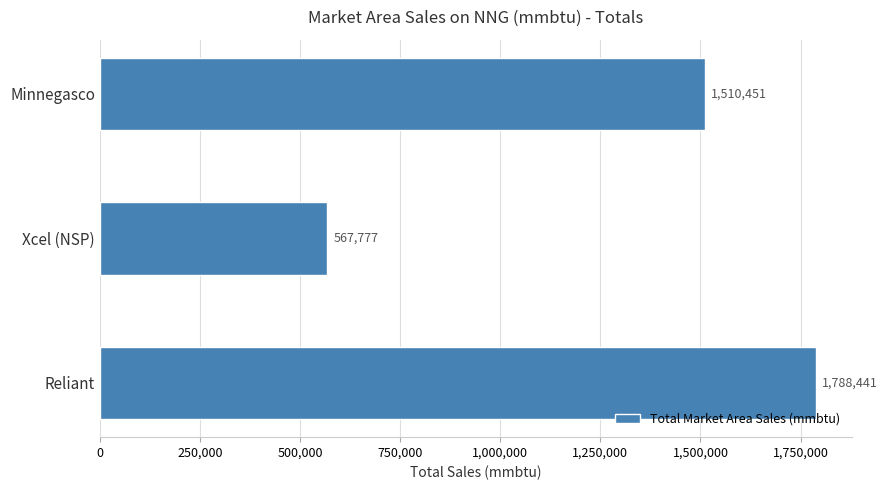

What is the maximum value shown in the chart?

1788441